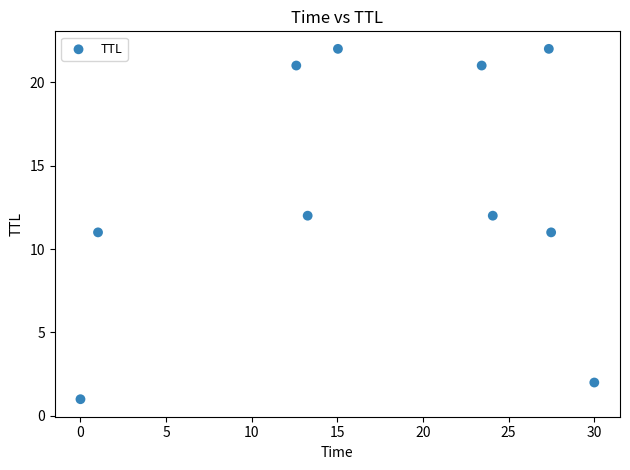

What is the range of Y values (max minus min)?

21